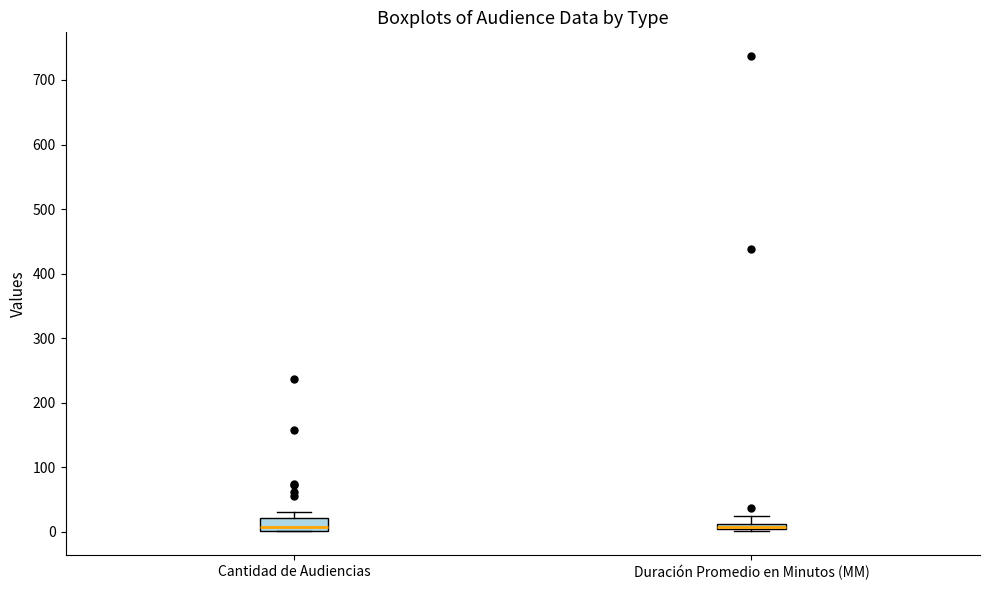

Where is the upper edge of the box for Cantidad de Audiencias on the y-axis? The values are not printed on the chart, so give them approximately, as read against the axis.

20